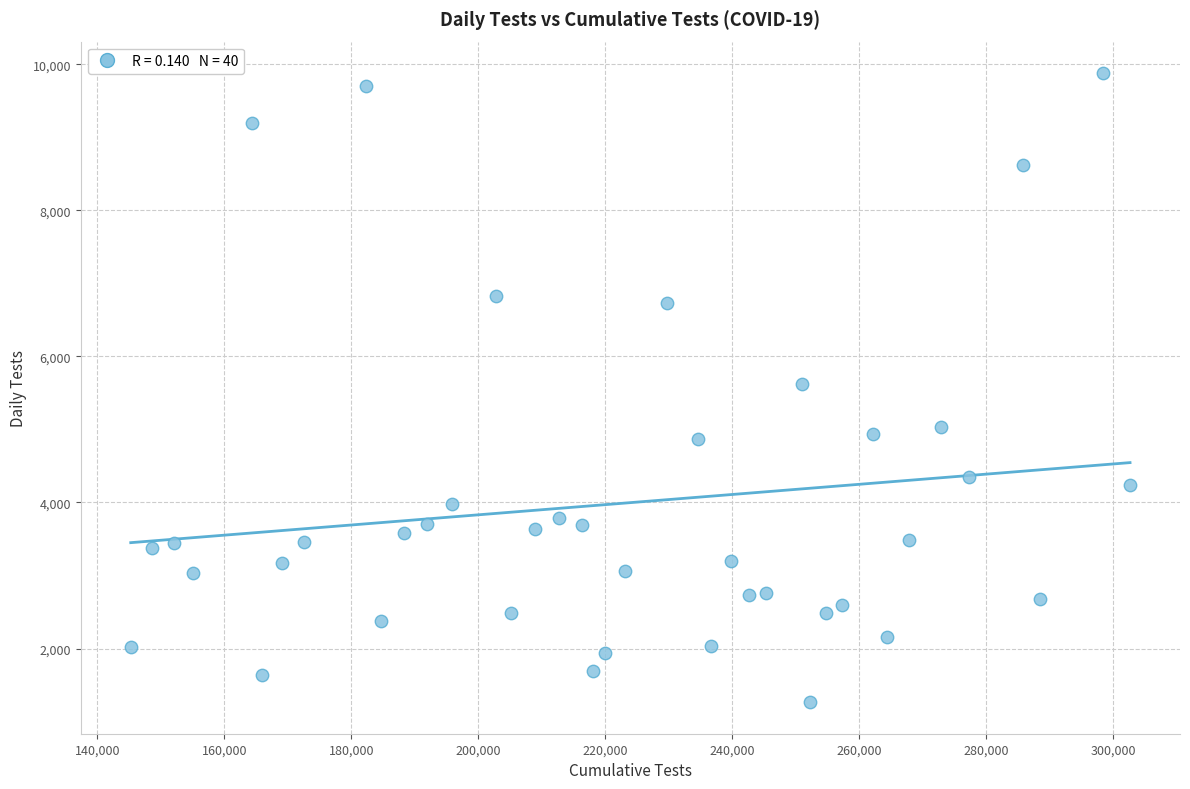

What is the range of Y values (max minus min)?

8615